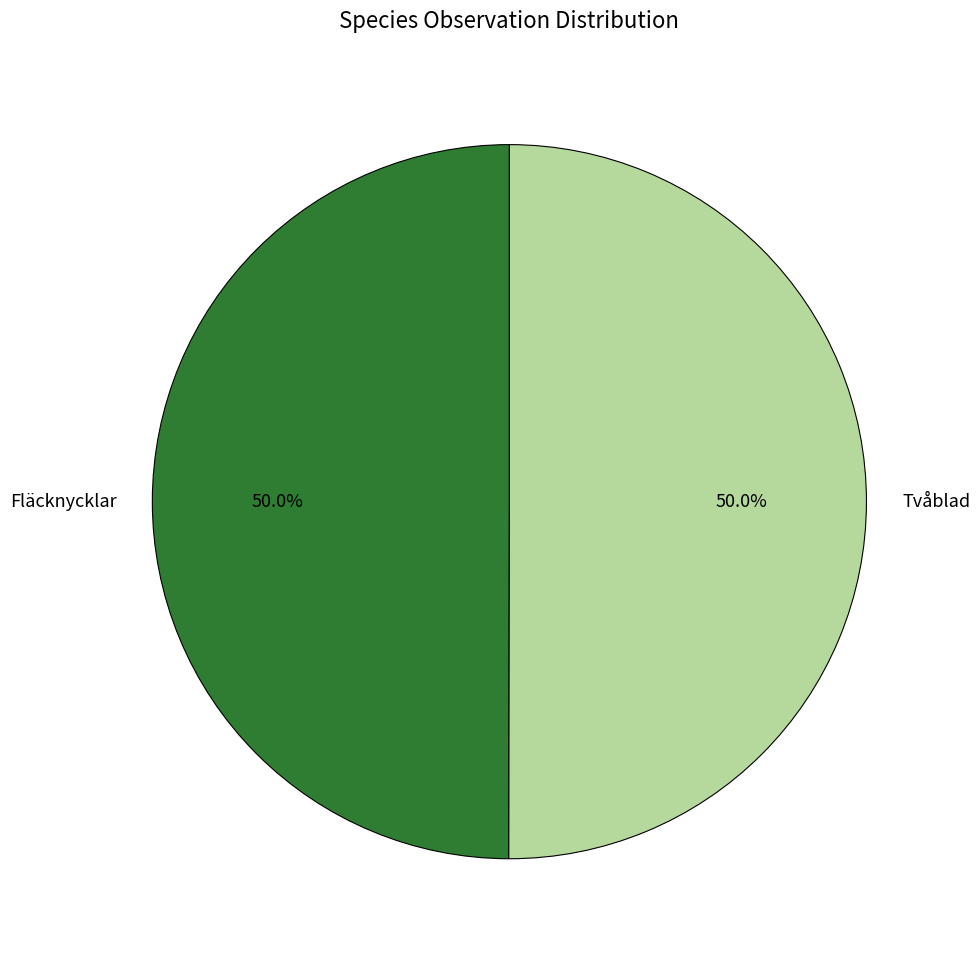

Is it true that Tvåblad is 41% of the pie?

False